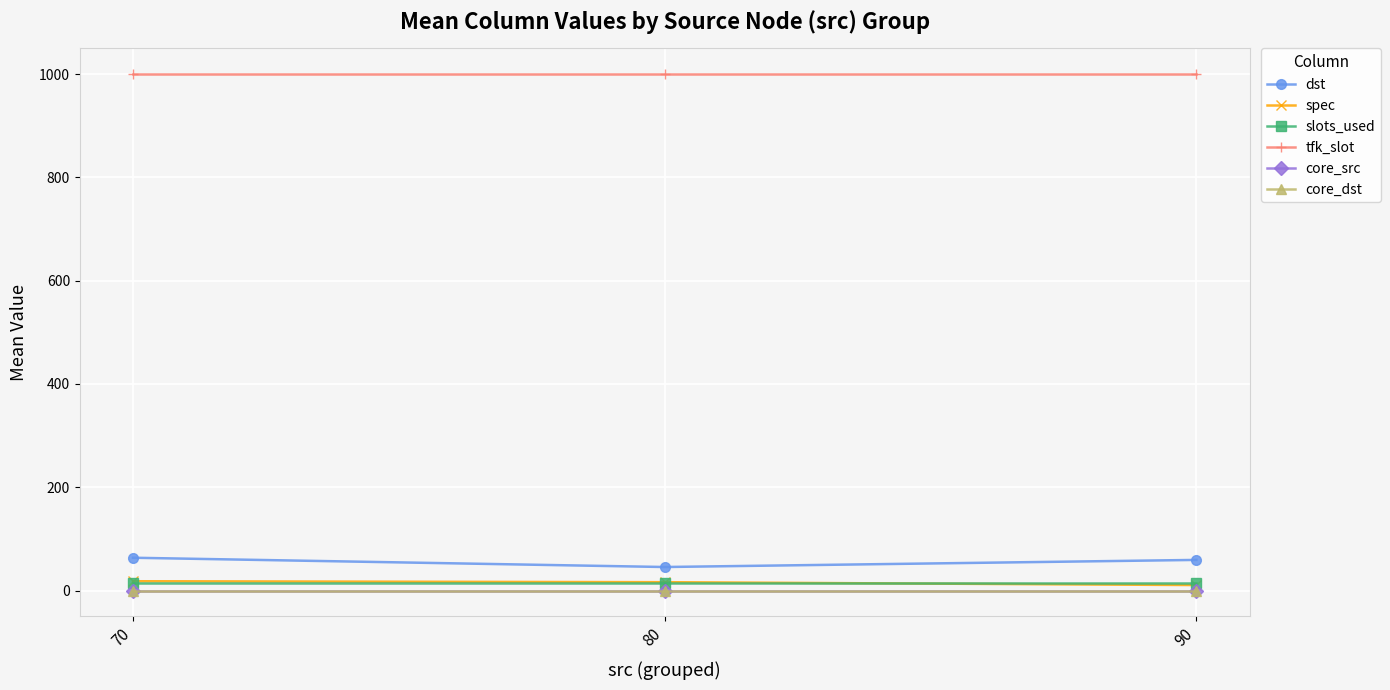

What are all the series names shown in the legend?

dst, spec, slots_used, tfk_slot, core_src, core_dst